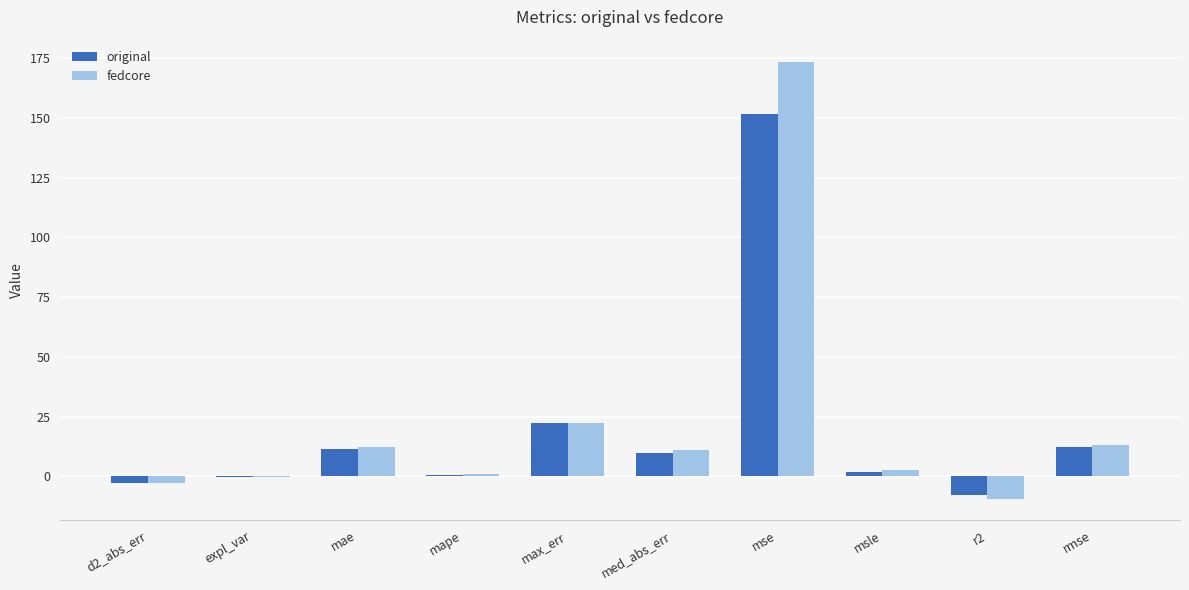

How many data points does each series have?

10